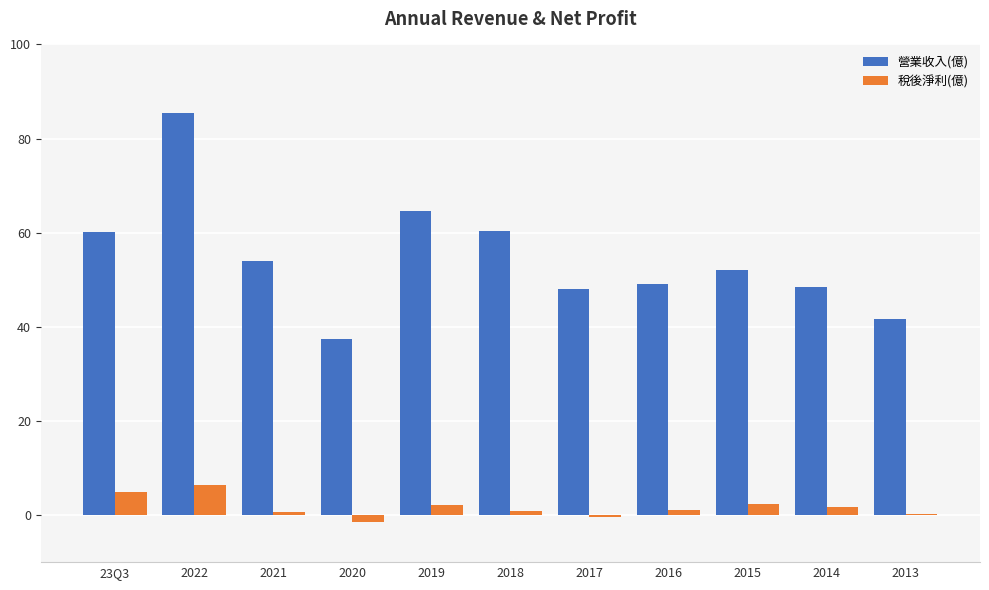

Which label corresponds to the largest value in the chart?

2022